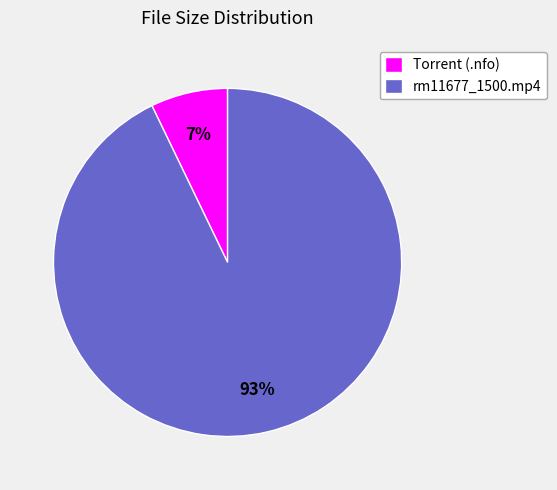

Count the number of slices in the pie.

2